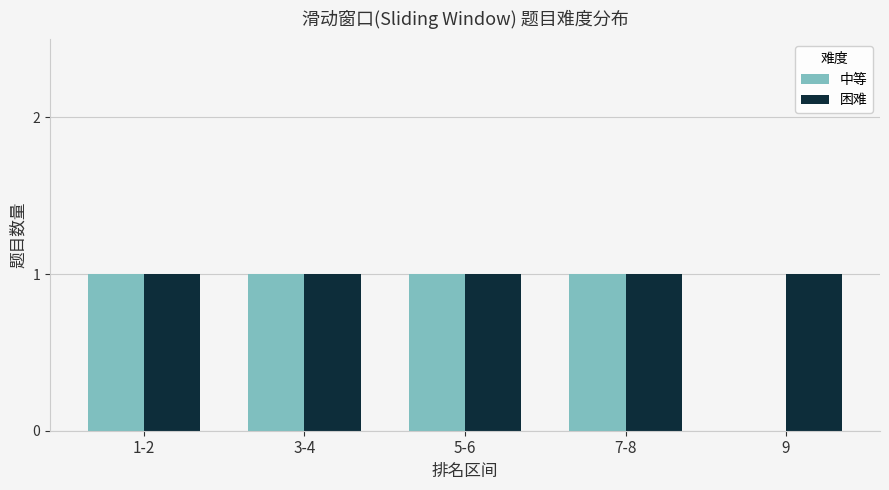

What is the total value across all series at 3-4?

2